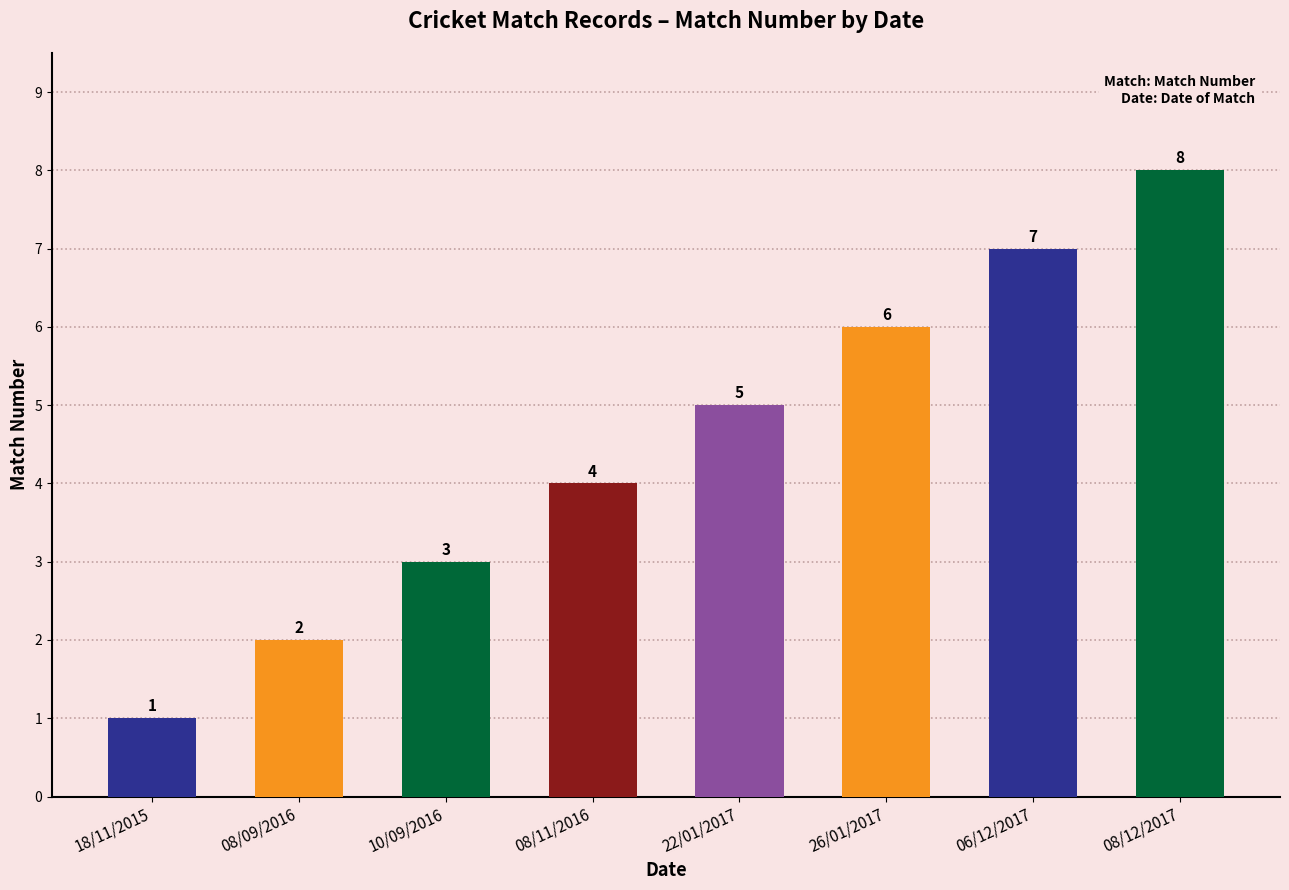

What is the greatest value displayed?

8